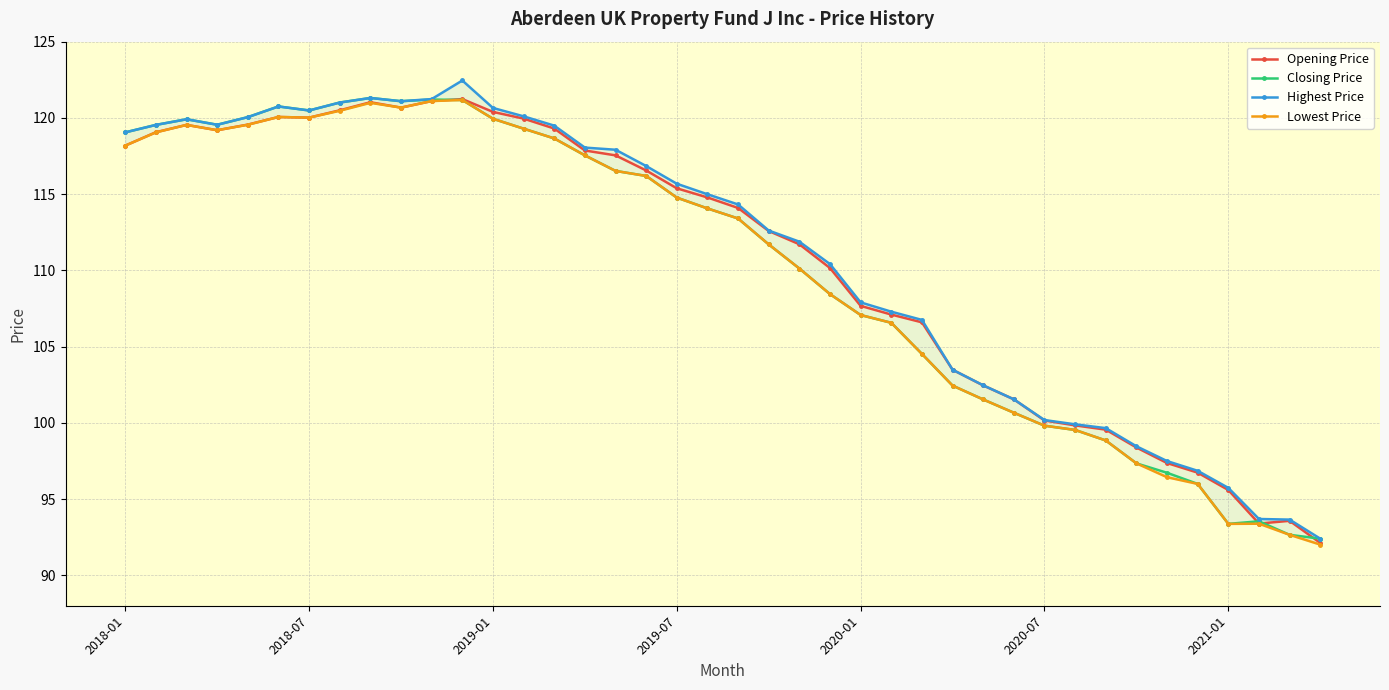

True or false: Closing Price and Highest Price intersect in this chart.

False